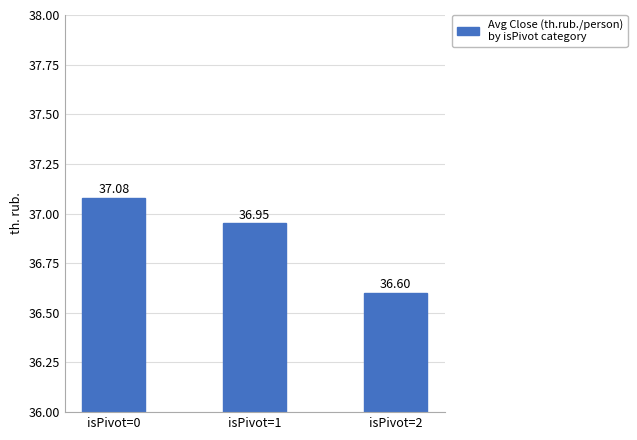

Which label corresponds to the largest value in the chart?

isPivot=0